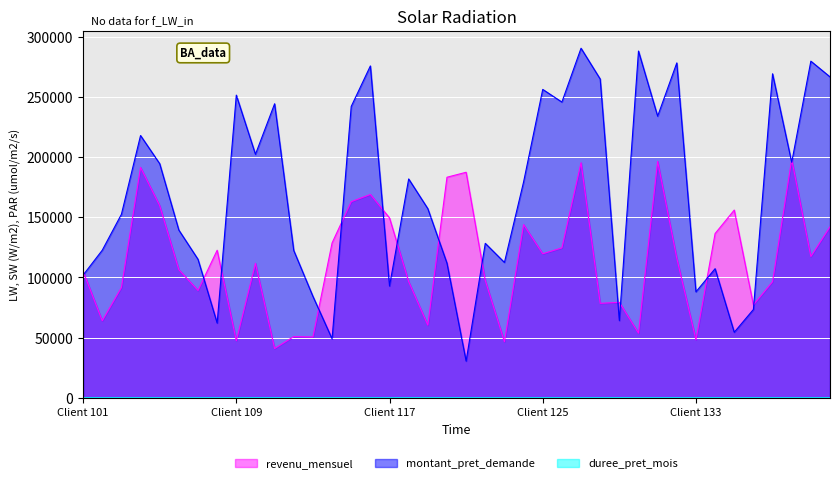

Between 110 and 124, which series saw the biggest shift?

revenu_mensuel